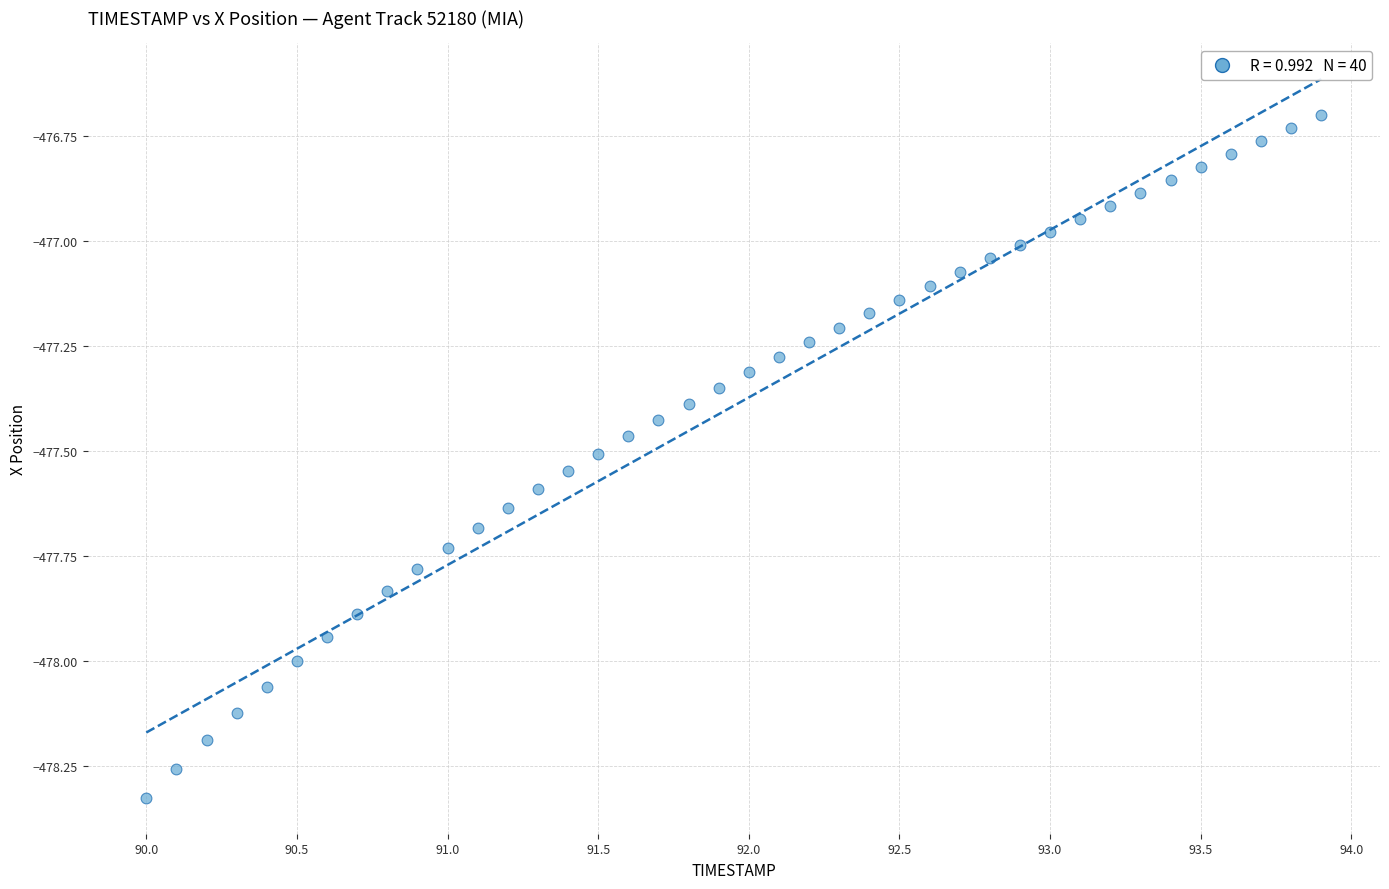

What is the range of X values (max minus min)?

3.9